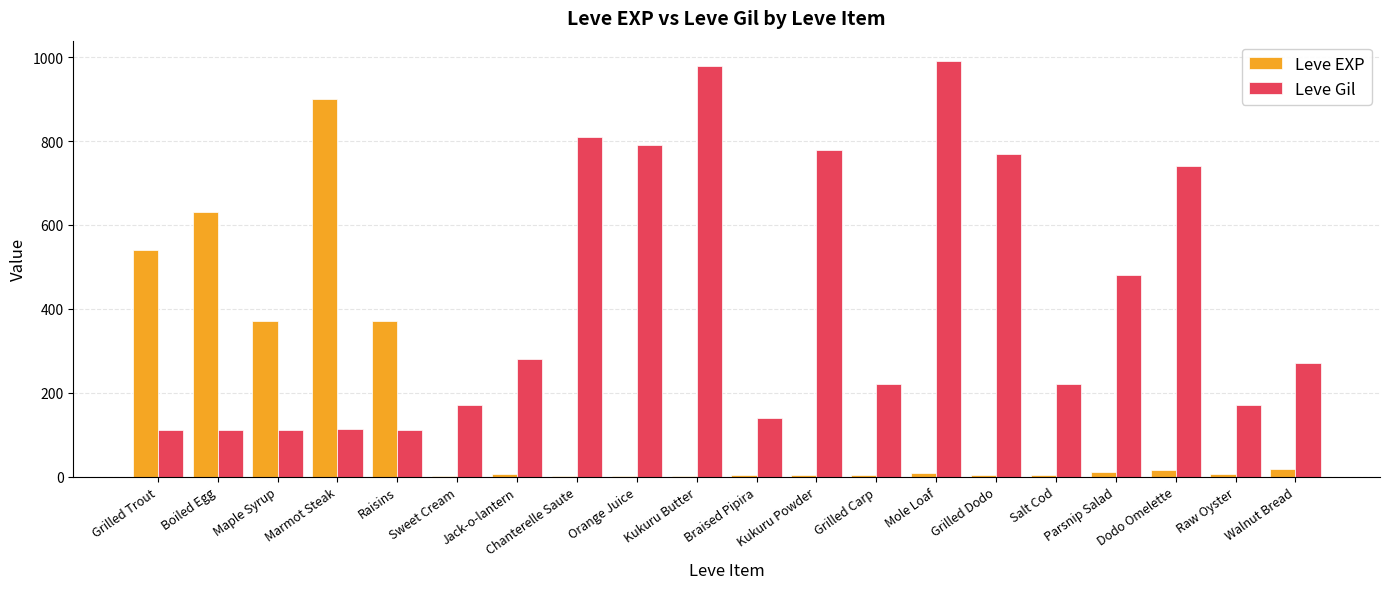

At which label does Leve Gil reach its peak?

Mole Loaf